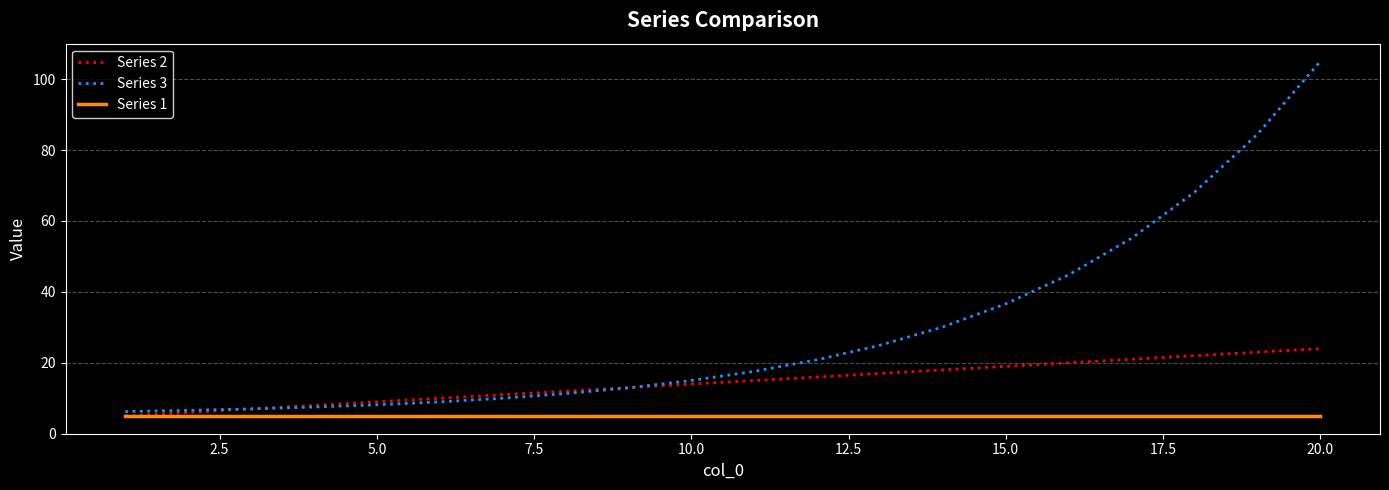

Which series ends up on top after the final intersection of Series 2 and Series 3?

Series 3